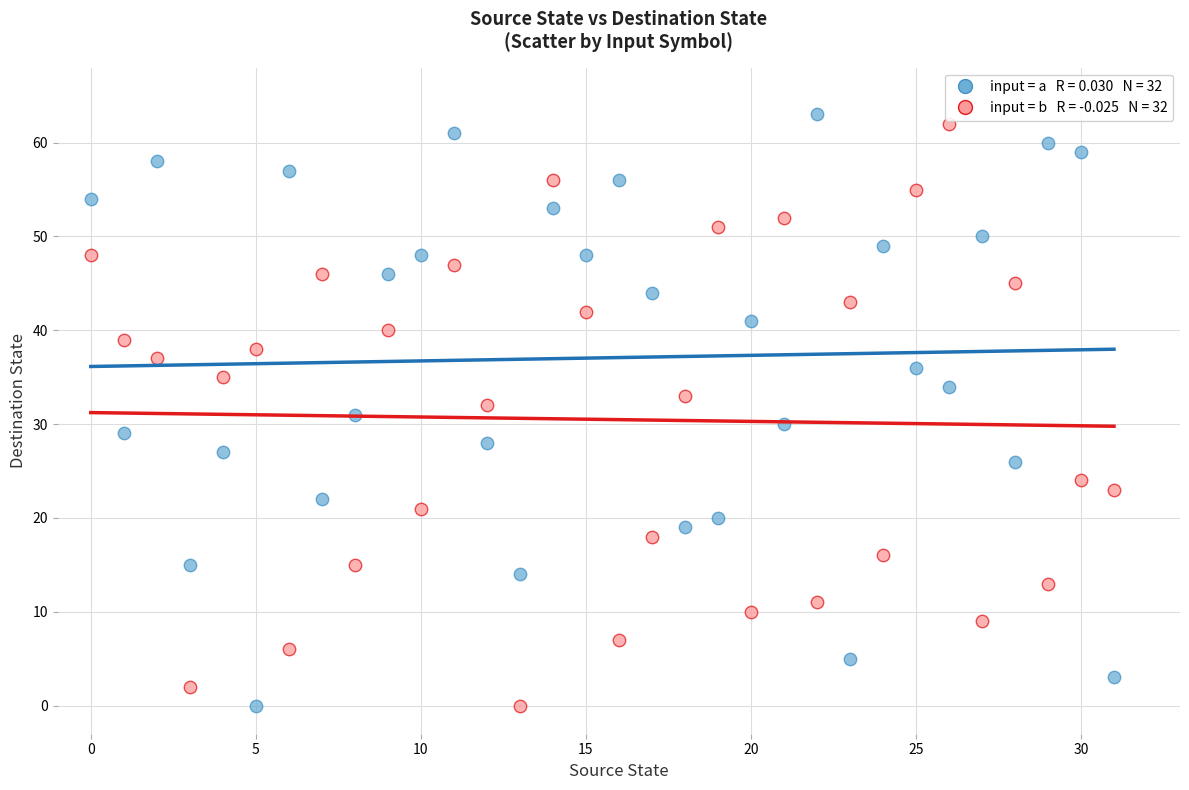

Across all data points, what is the range of Y values (max minus min)?

63